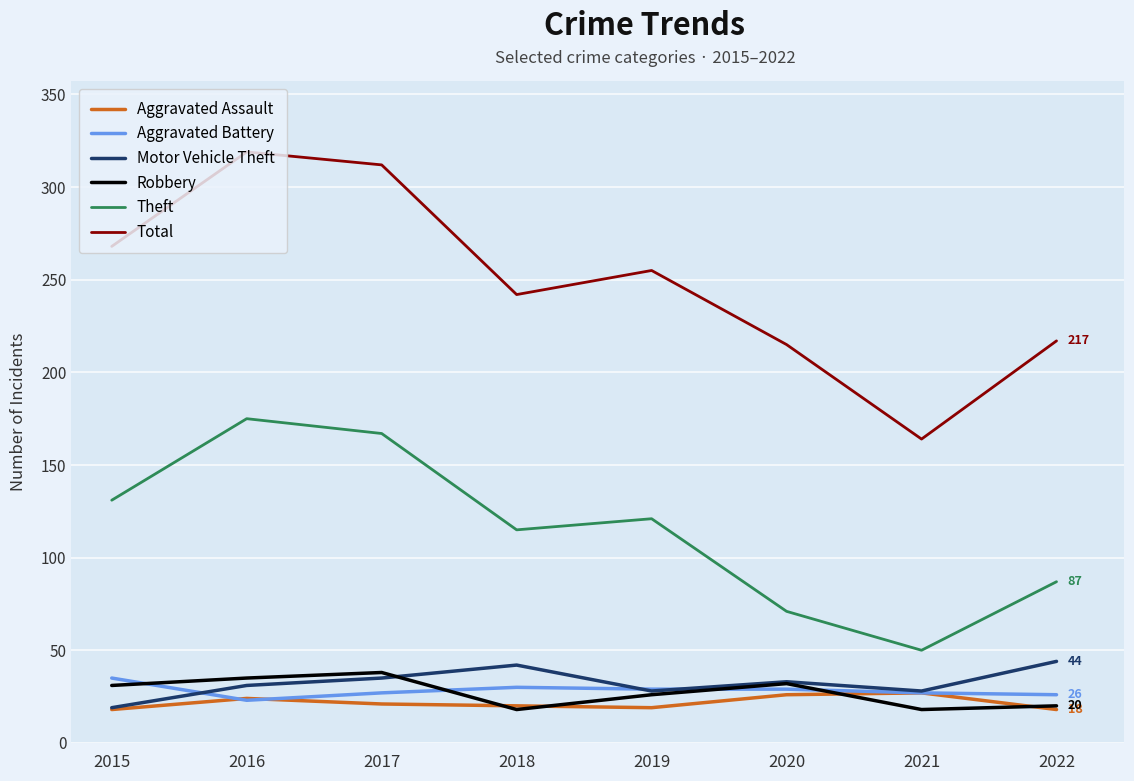

True or false: Total and Aggravated Assault intersect in this chart.

False